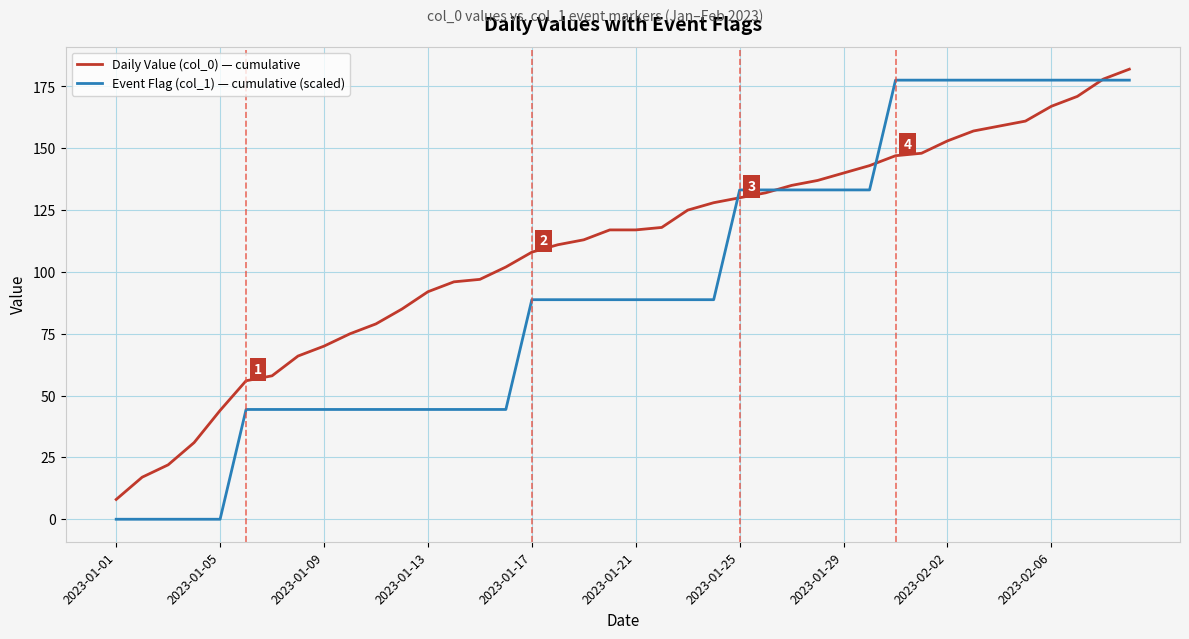

List the series in order of their overall mean, highest first.

Daily Value (col_0) — cumulative, Event Flag (col_1) — cumulative (scaled)